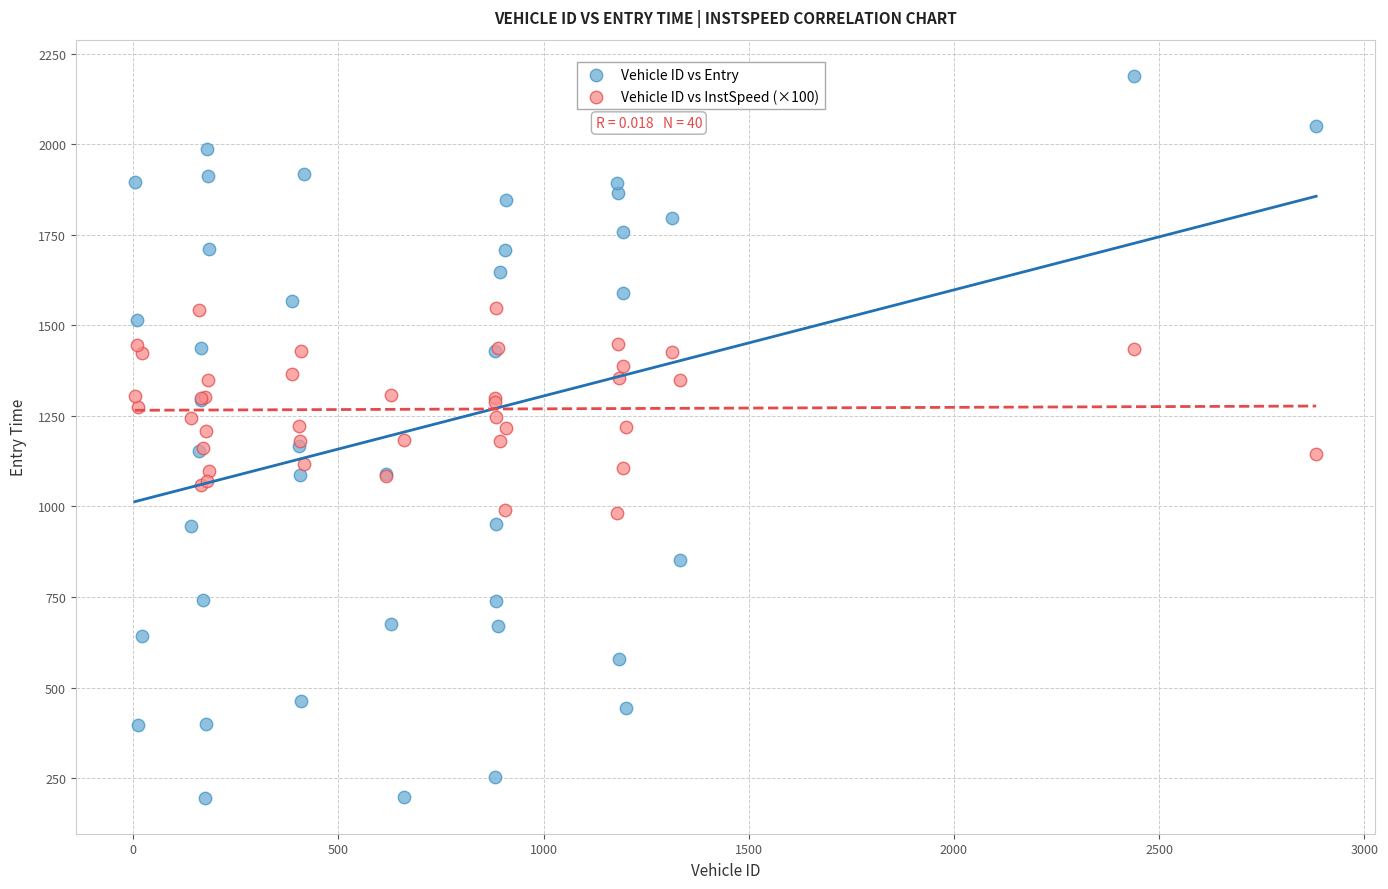

Which series contains the lowest Y value?

Vehicle ID vs Entry